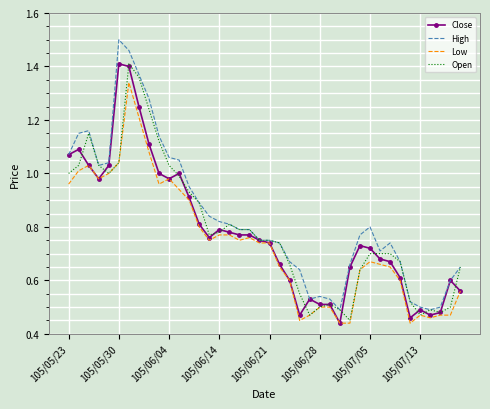

Which series has the widest spread of values?

High